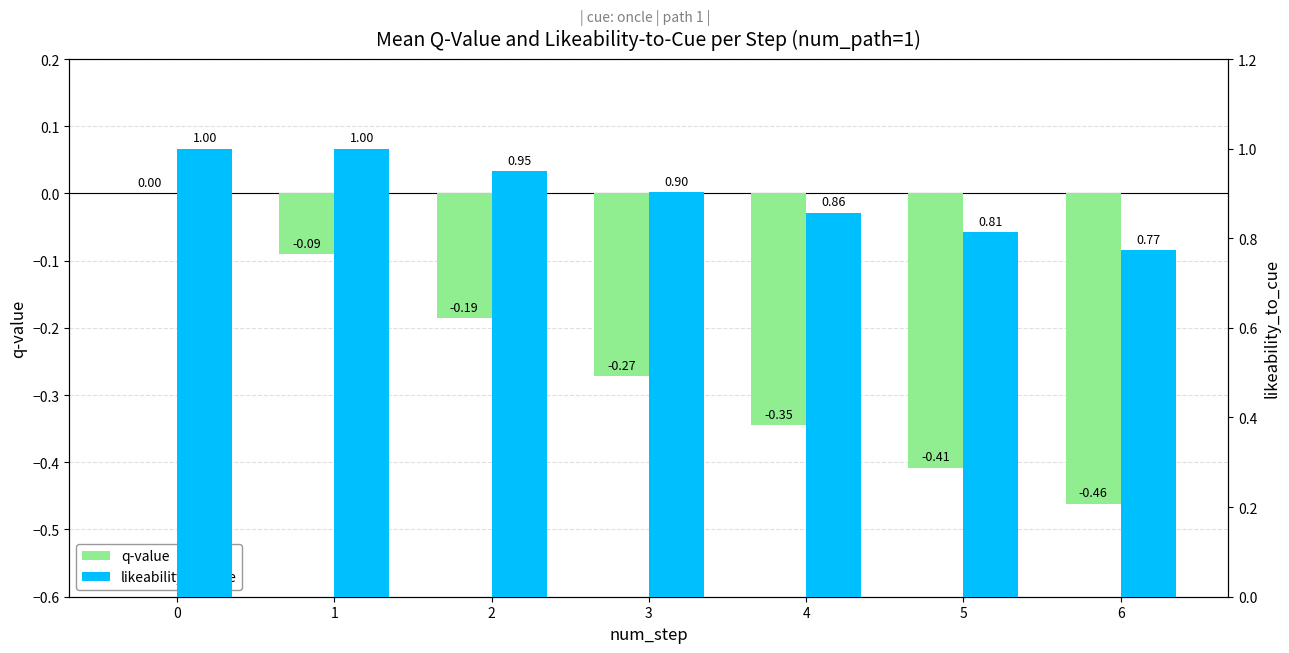

Between 1 and 5, which is larger?

1